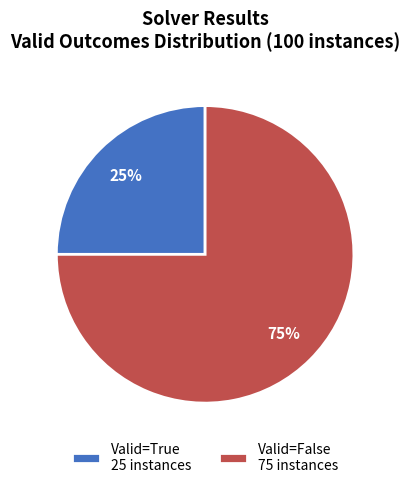

Does any single category account for the majority?

Yes